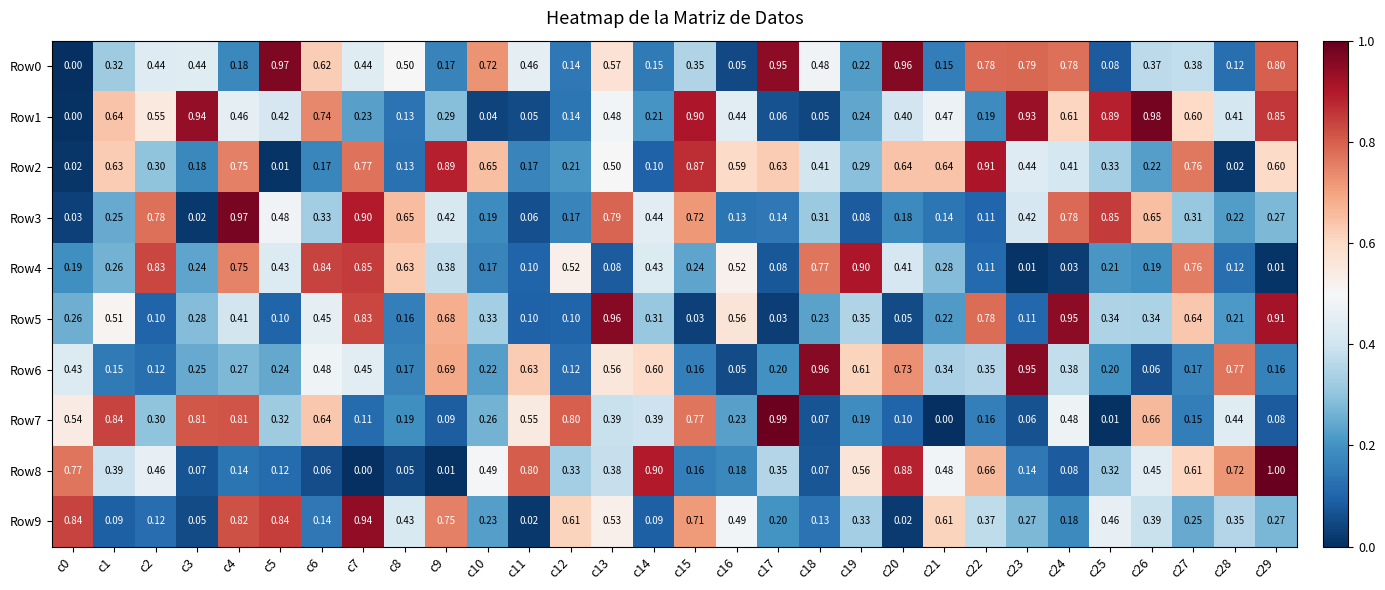

Which series has the largest range (max minus min)?

Row8